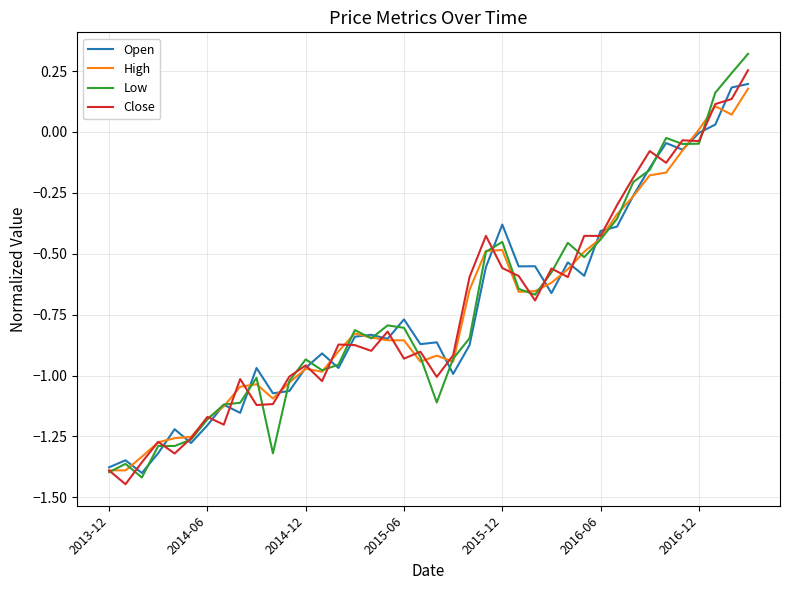

List the series in order of their peak value, highest first.

Low, Close, Open, High